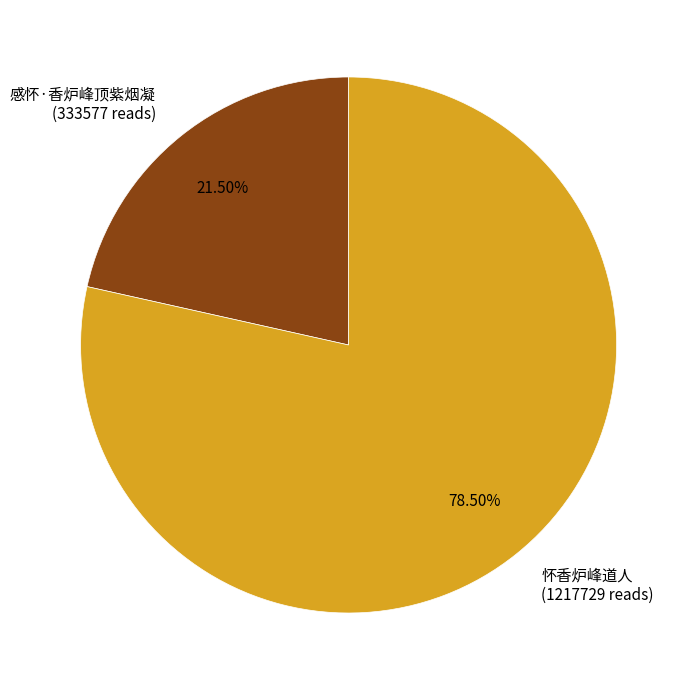

Is the sum of 感怀·香炉峰顶紫烟凝 (333577 reads) and 怀香炉峰道人 (1217729 reads) greater than half?

Yes